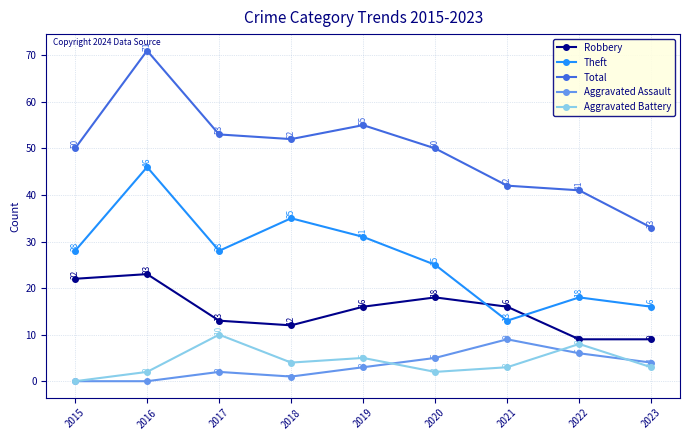

True or false: Robbery has a value of 5 at 2018.

False